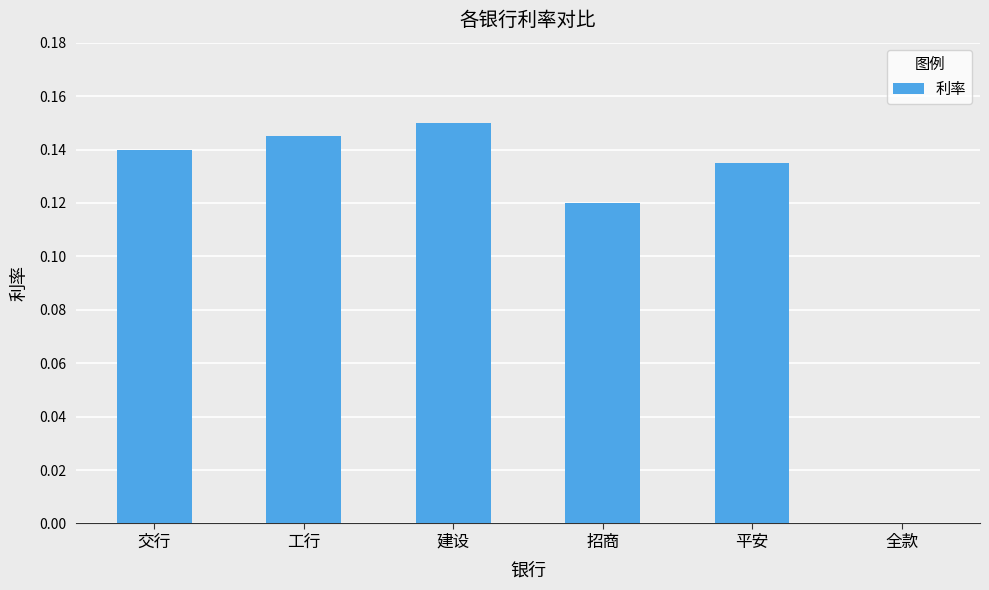

True or false: the data shows 0.0 at 全款.

True